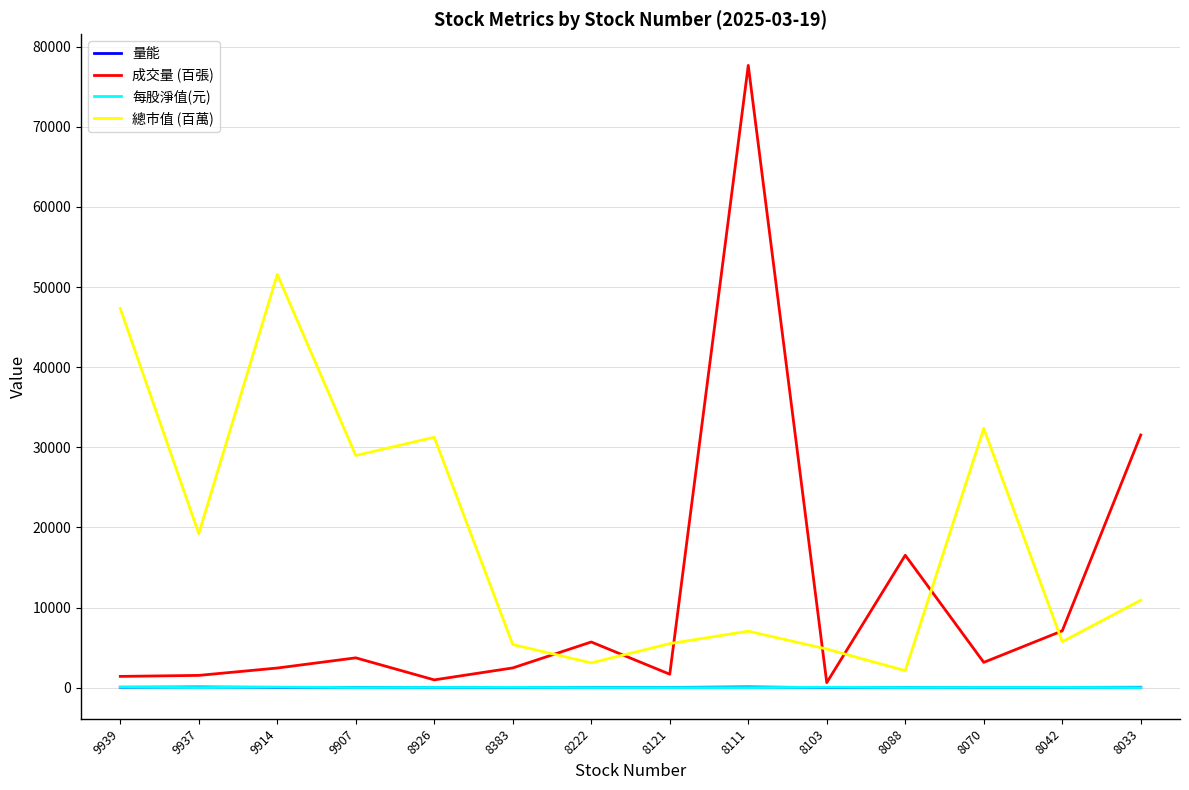

True or false: 總市值 (百萬) and 量能 intersect in this chart.

False